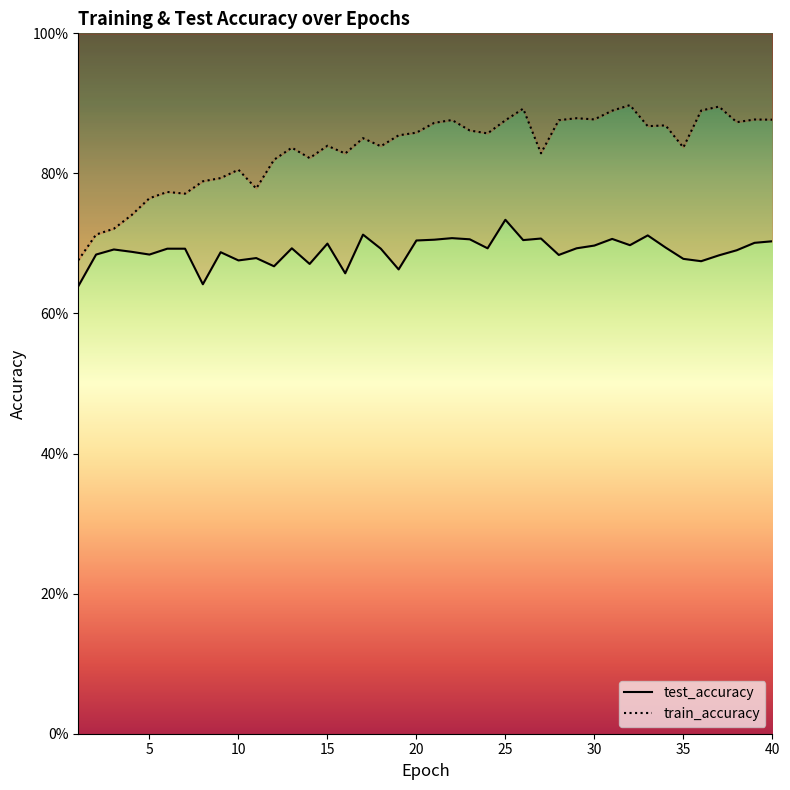

Which has a higher value, 21 or 17?

17